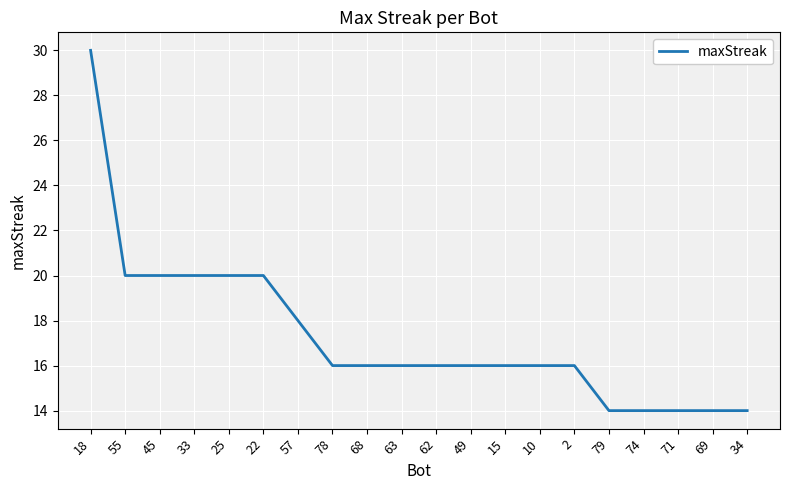

Read the value at 79, to the nearest 5.

15